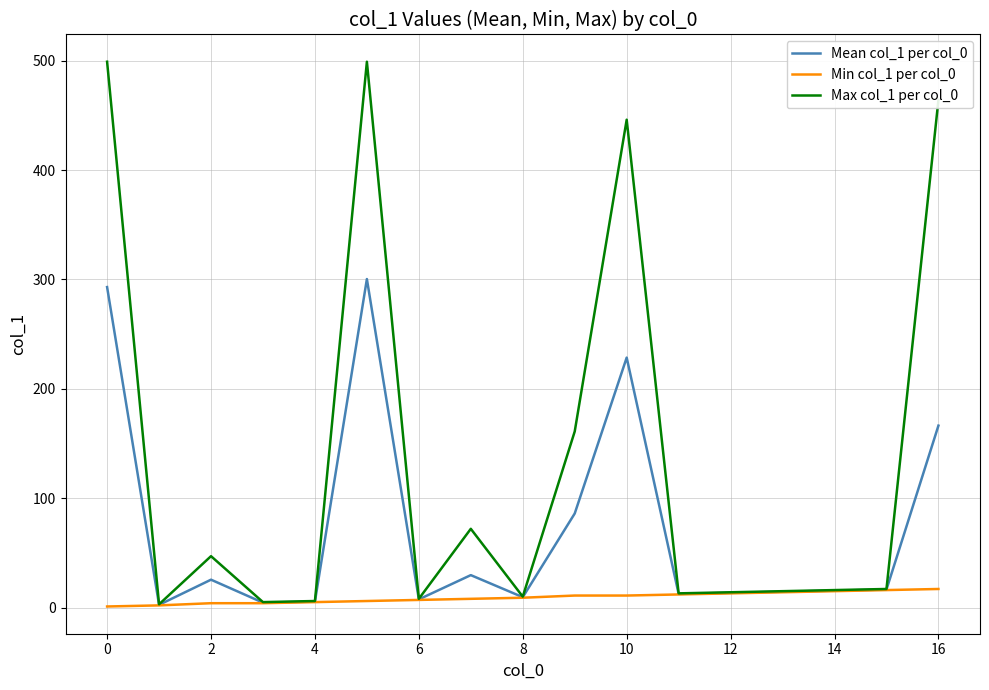

Count the number of data series in this chart.

3